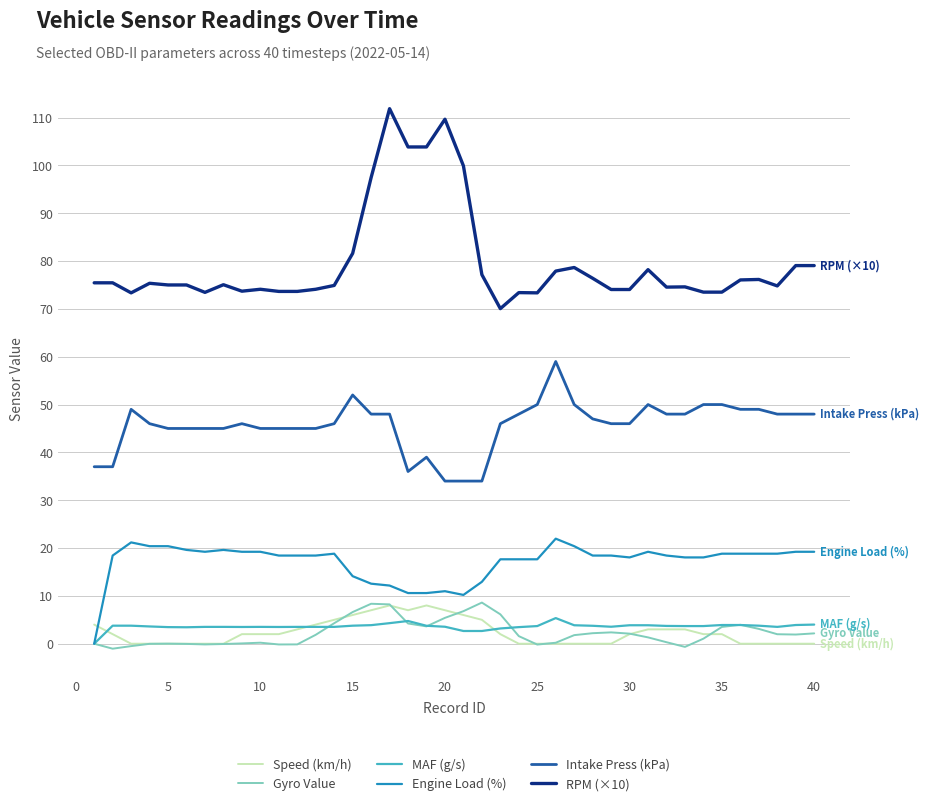

What is the sum of all Speed (km/h) values?

95.0